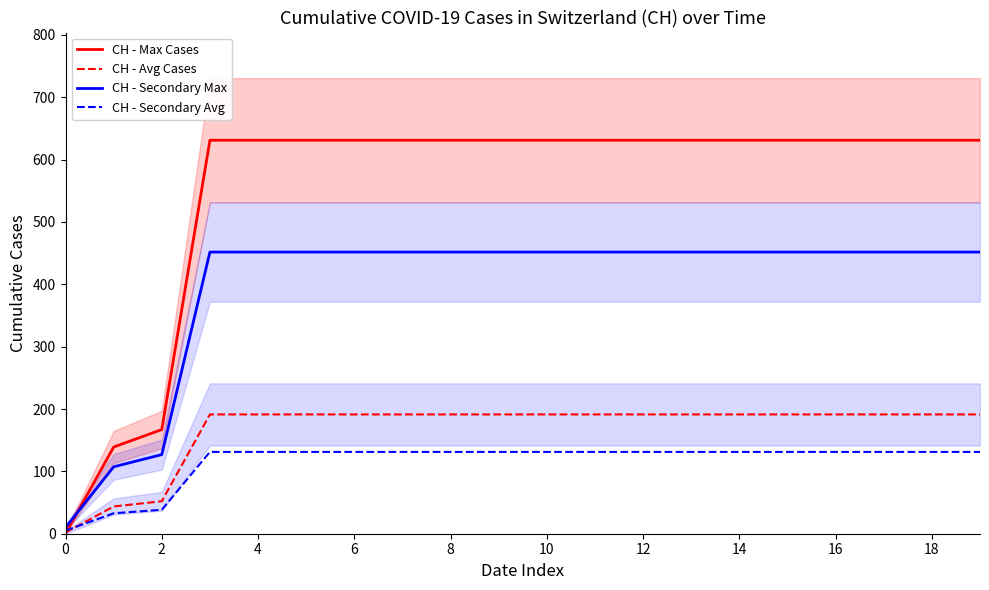

Reading left to right, extract all data points from this chart.

CH - Max Cases: 0.0	139.0	167.0	631.0	631.0	631.0	631.0	631.0	631.0	631.0	631.0	631.0	631.0	631.0	631.0	631.0	631.0	631.0	631.0	631.0
CH - Avg Cases: 2.0	43.7	52.1	191.3	191.3	191.3	191.3	191.3	191.3	191.3	191.3	191.3	191.3	191.3	191.3	191.3	191.3	191.3	191.3	191.3
CH - Secondary Max: 10.0	107.3	126.9	451.7	451.7	451.7	451.7	451.7	451.7	451.7	451.7	451.7	451.7	451.7	451.7	451.7	451.7	451.7	451.7	451.7
CH - Secondary Avg: 5.0	32.8	38.4	131.2	131.2	131.2	131.2	131.2	131.2	131.2	131.2	131.2	131.2	131.2	131.2	131.2	131.2	131.2	131.2	131.2